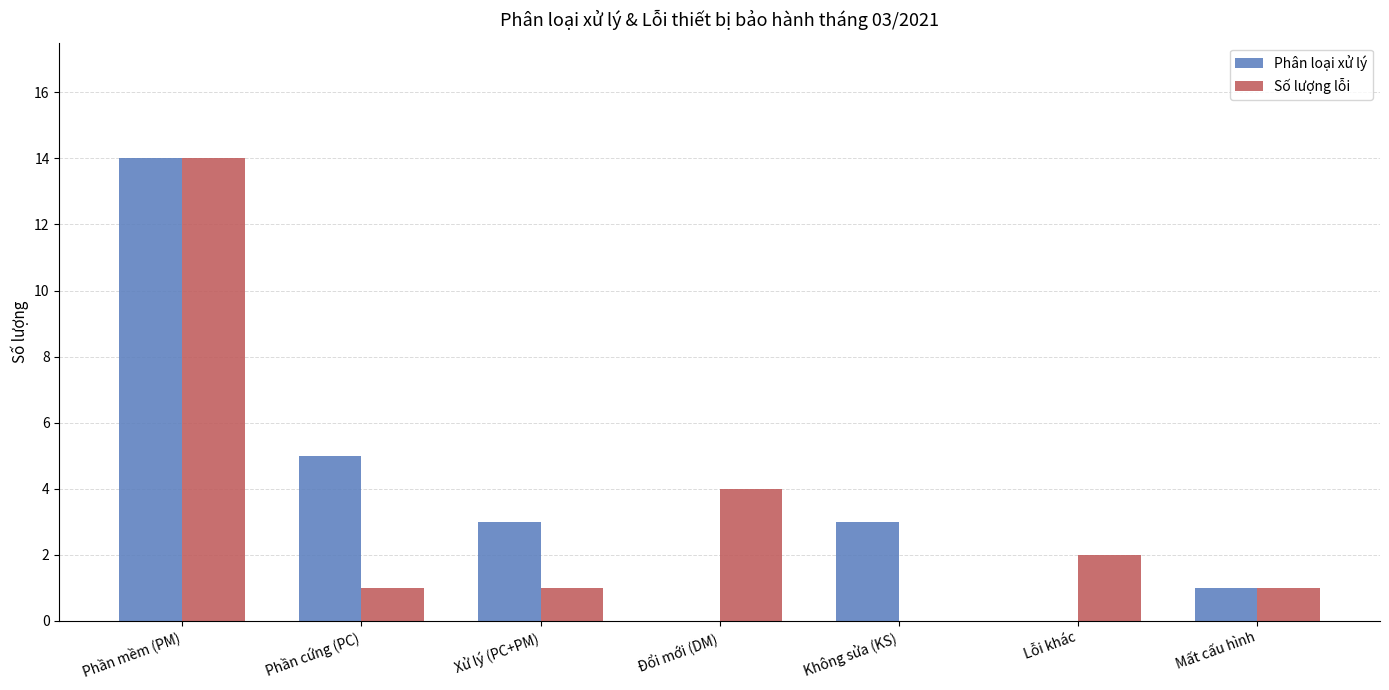

Reading left to right, list all the values displayed in this chart.

Phân loại xử lý: 14	5	3	0	3	0	1
Số lượng lỗi: 14	1	1	4	0	2	1